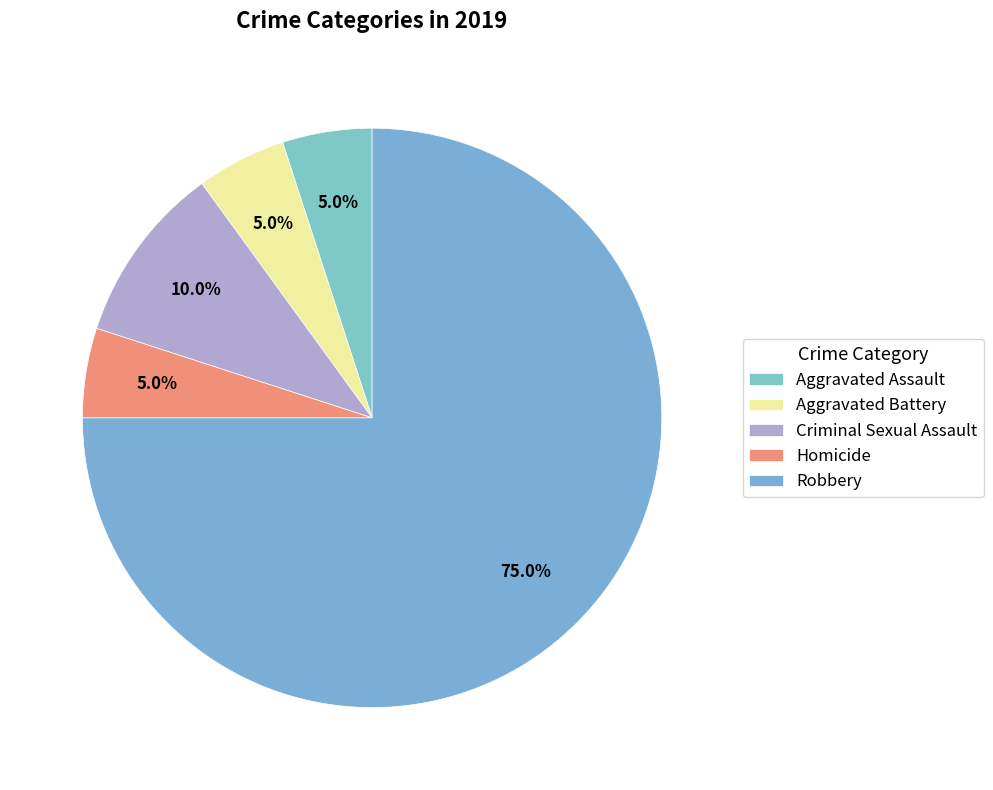

Rank the categories by value from lowest to highest.

Aggravated Assault, Aggravated Battery, Homicide, Criminal Sexual Assault, Robbery